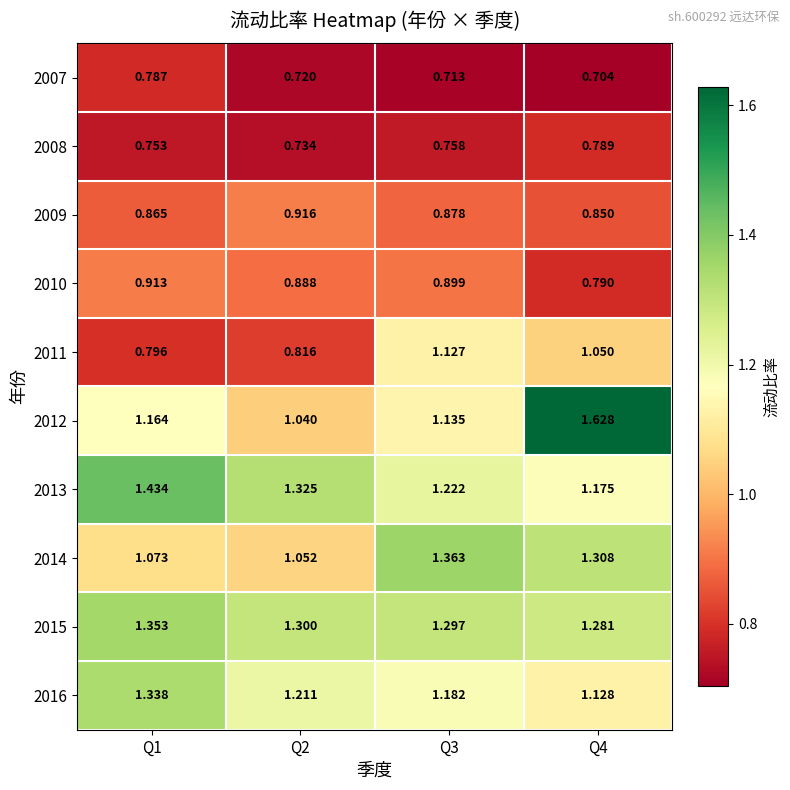

List the series in order of their peak value, lowest first.

2007, 2008, 2010, 2009, 2011, 2016, 2015, 2014, 2013, 2012